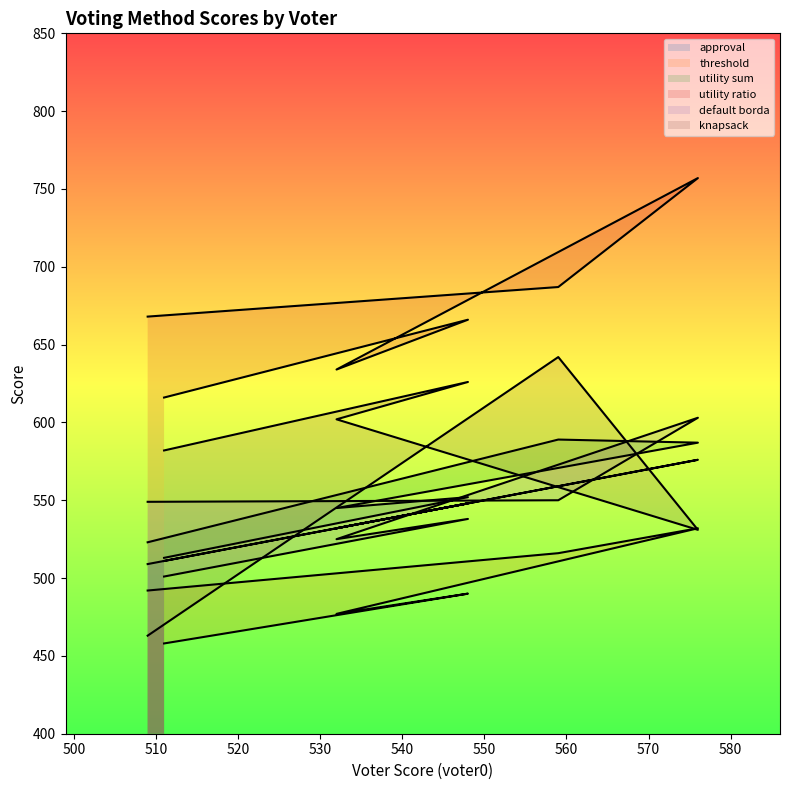

Which series has the largest range (max minus min)?

knapsack